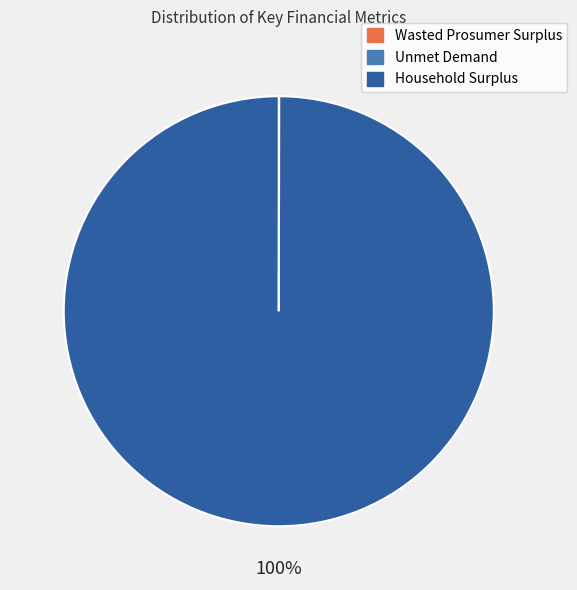

Does Household Surplus account for over 50% of the chart?

Yes